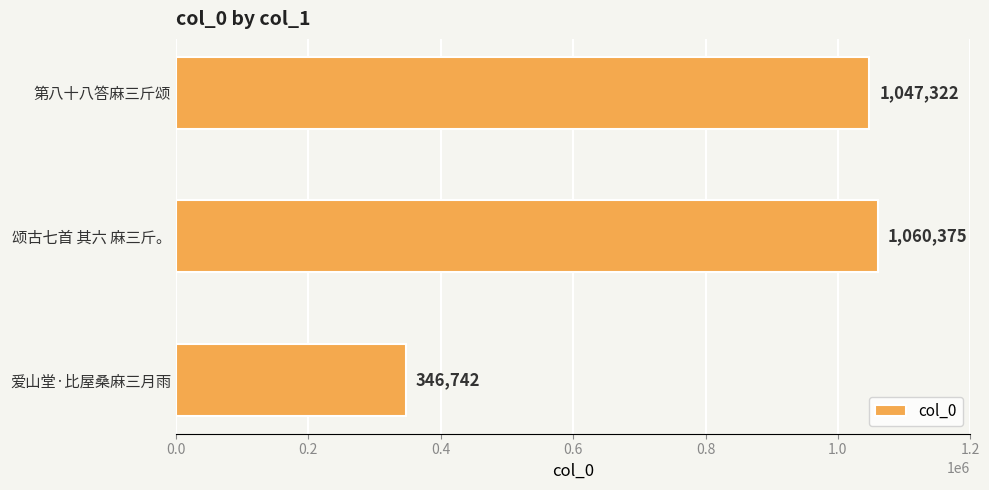

The chart shows a value of 502470 at 爱山堂·比屋桑麻三月雨. True or false?

False